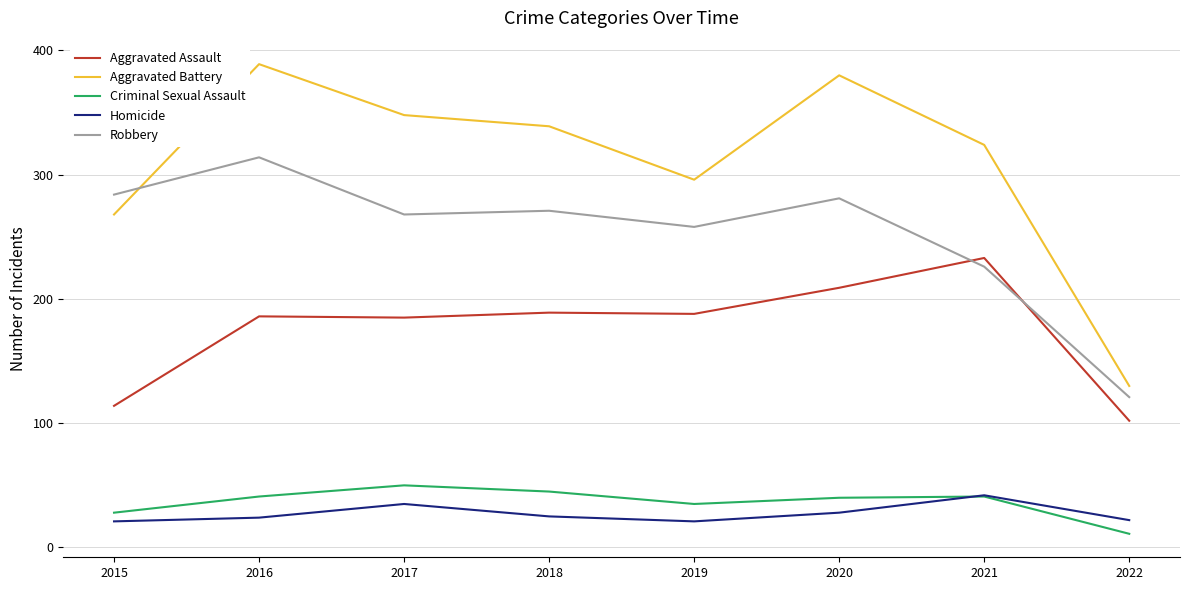

Which series has the widest spread of values?

Aggravated Battery